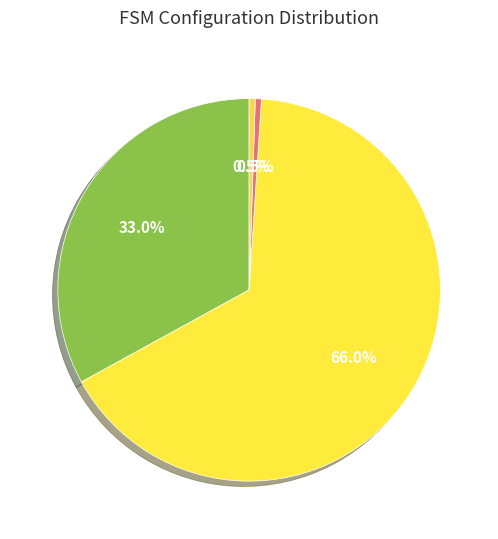

What is the total percentage of state_num and input_num?

33.5%